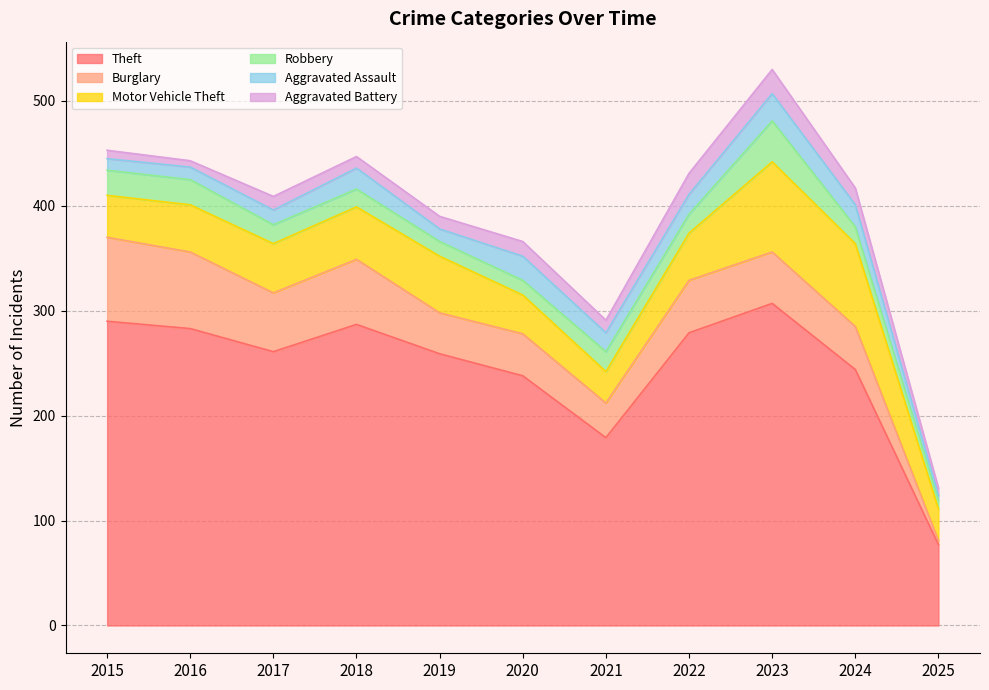

Is the value of Aggravated Battery at 2025 greater than the value of Motor Vehicle Theft at 2022?

No